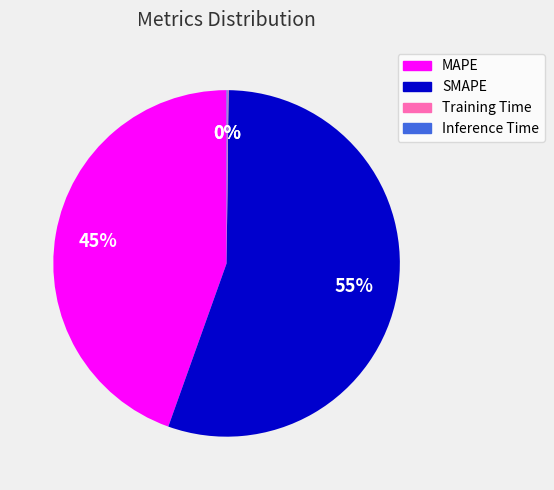

What is the majority slice?

SMAPE